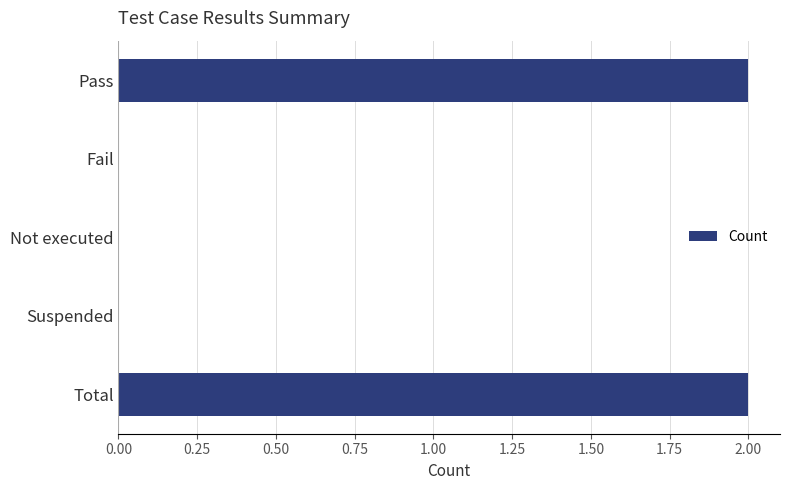

What is the change in value from Not executed to Total?

+2